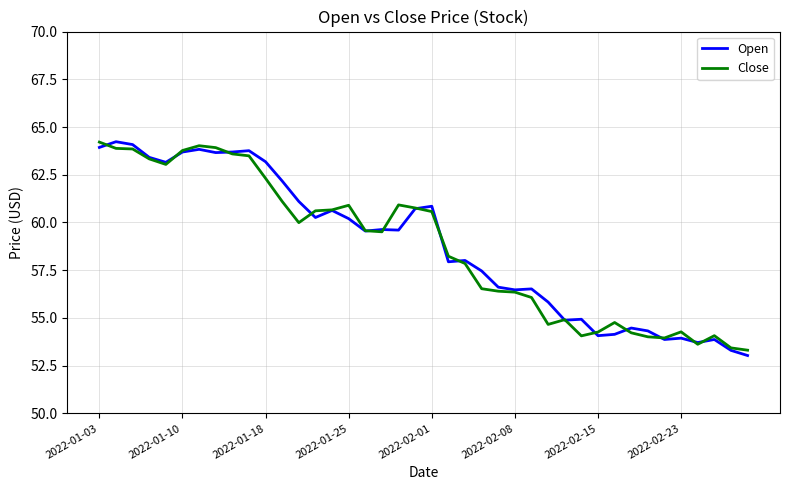

What is the minimum value for Open?

53.0